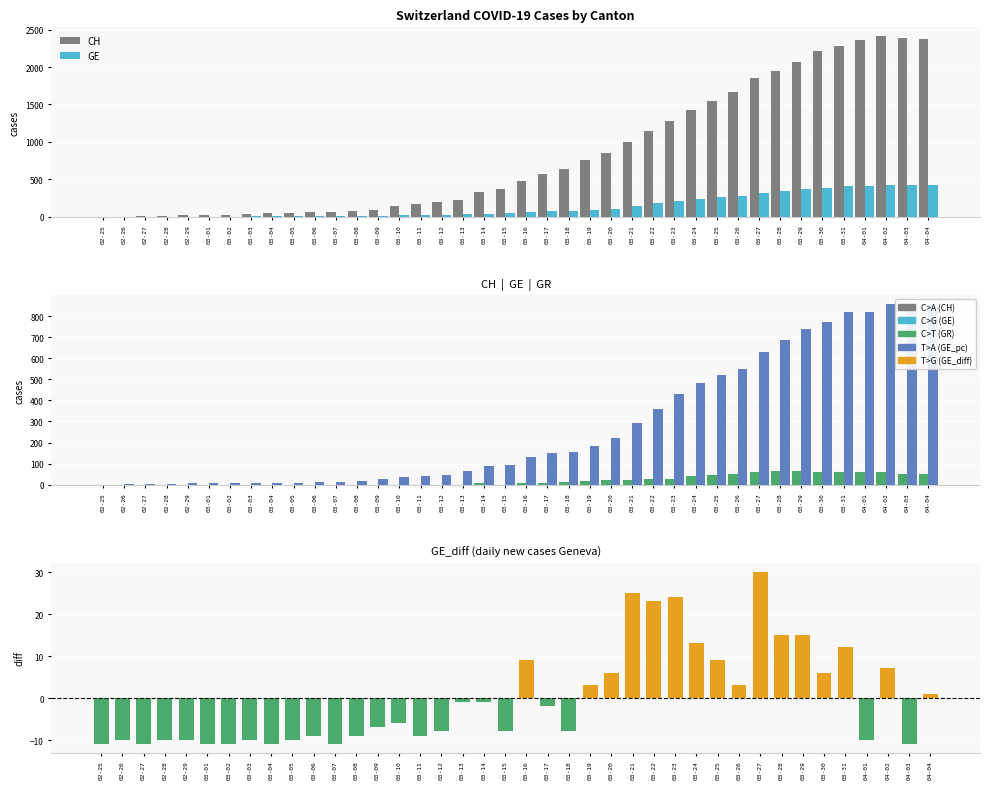

Between 03-11 and 03-17, which series saw the biggest shift?

CH